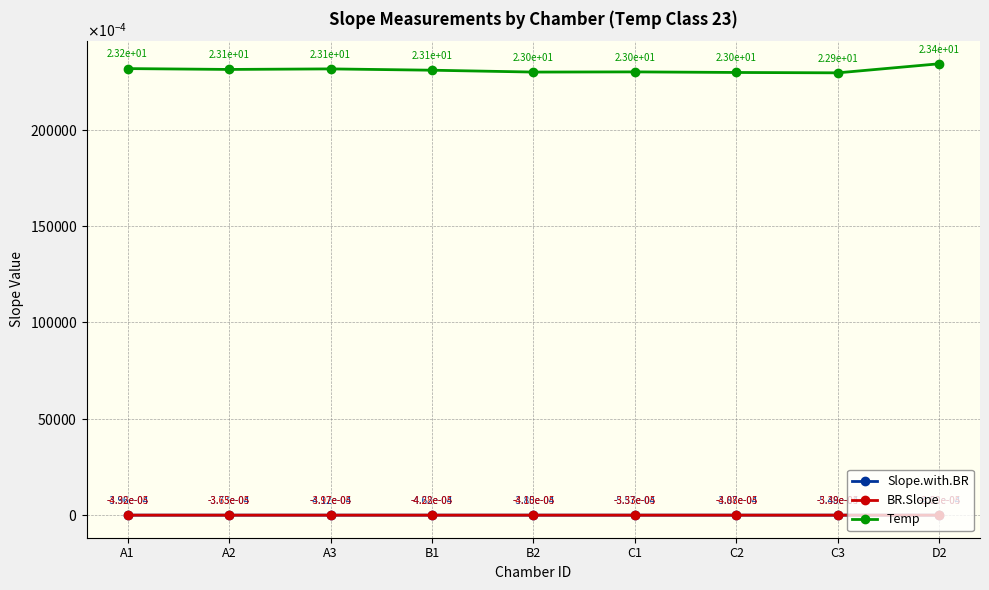

What are all the series names shown in the legend?

Slope.with.BR, BR.Slope, Temp